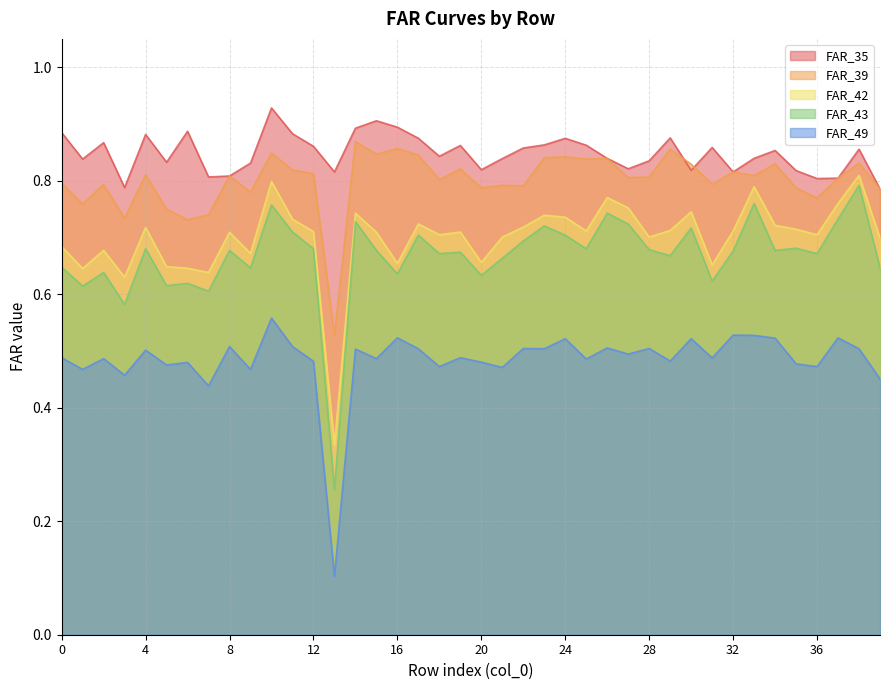

What is the spread (max minus min) of values at 8?

0.3